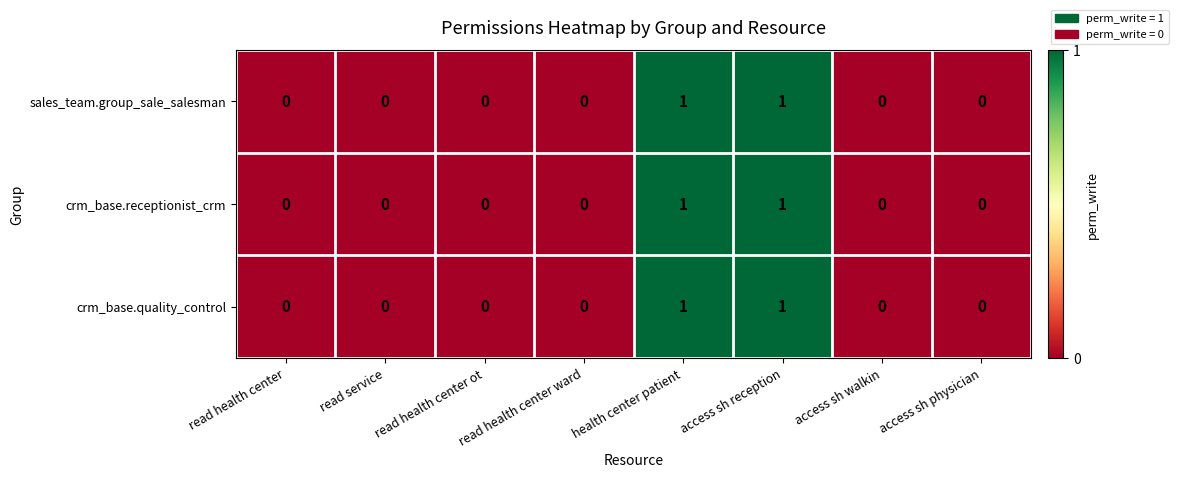

What is the total value across all series at health center patient?

3